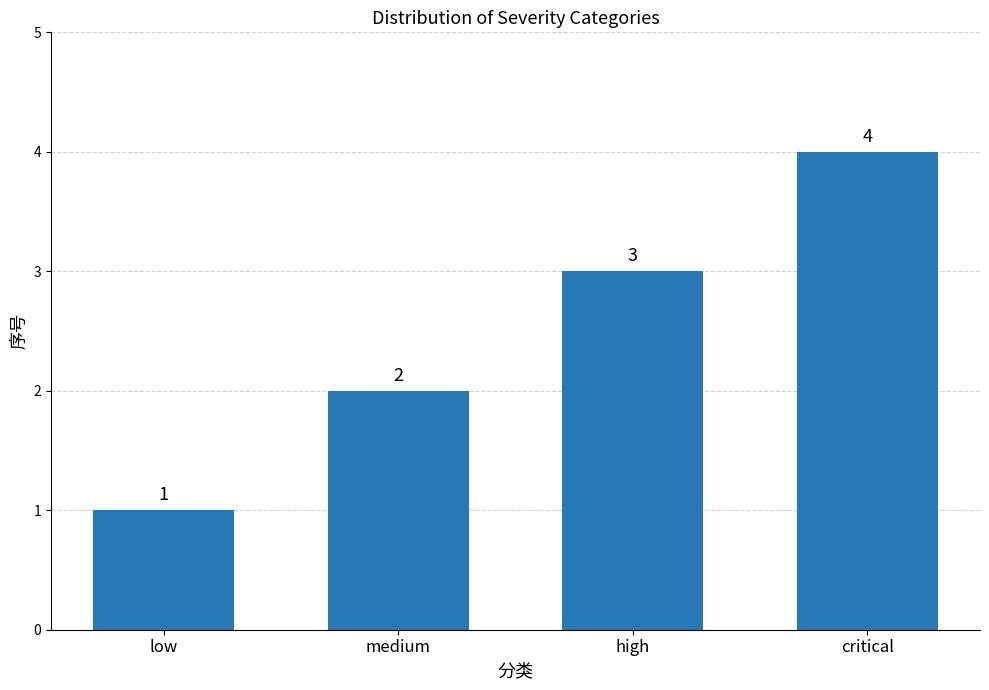

At which category does the chart reach its peak across all series?

critical